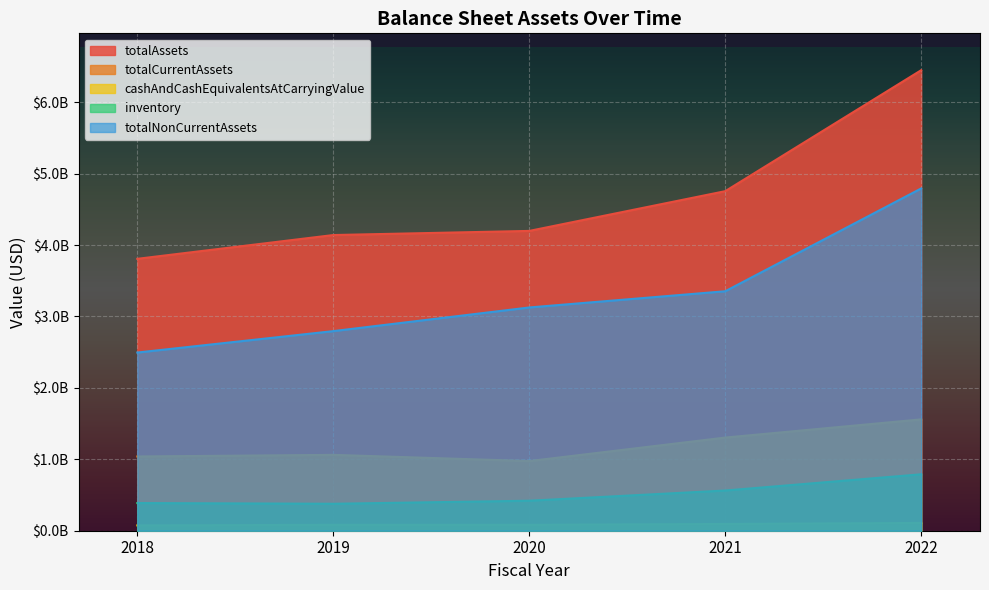

True or false: totalAssets has more than 2 points higher than both neighbors.

False